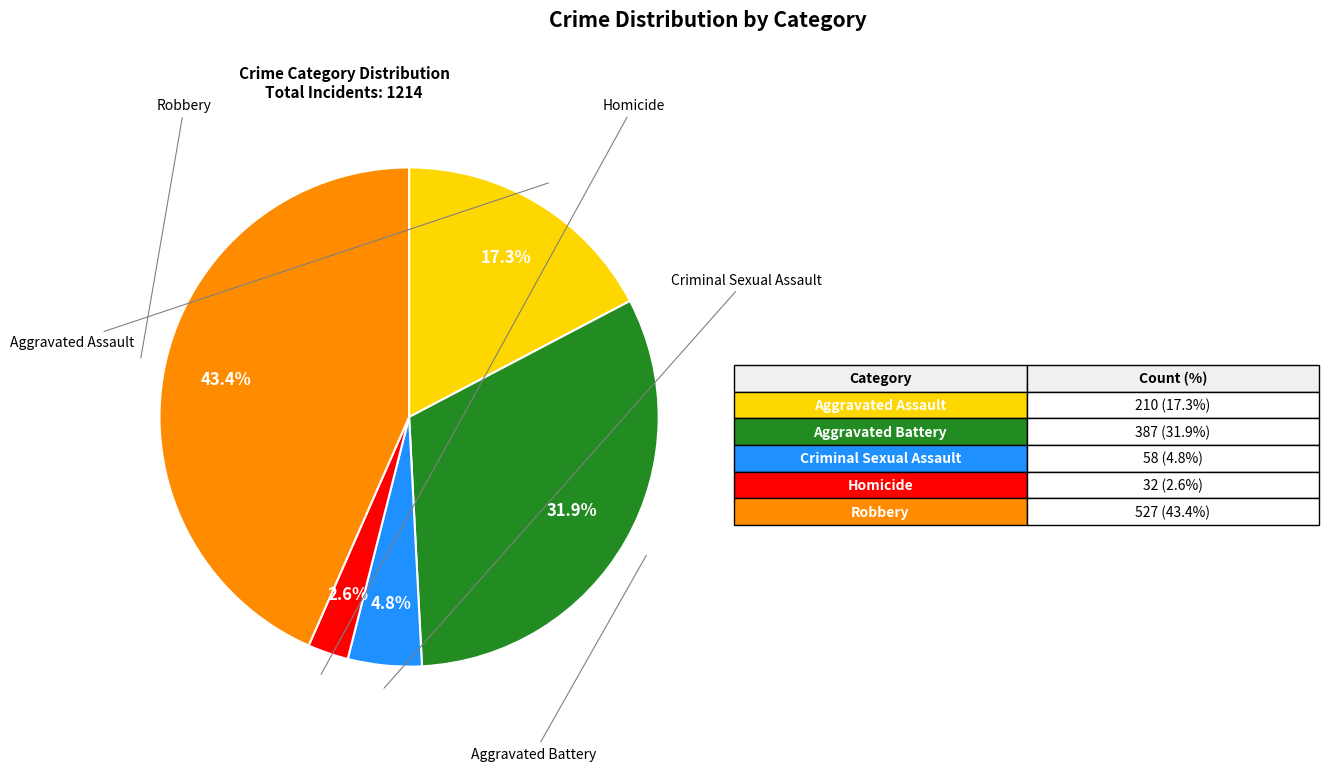

Is there a majority slice in this chart?

No